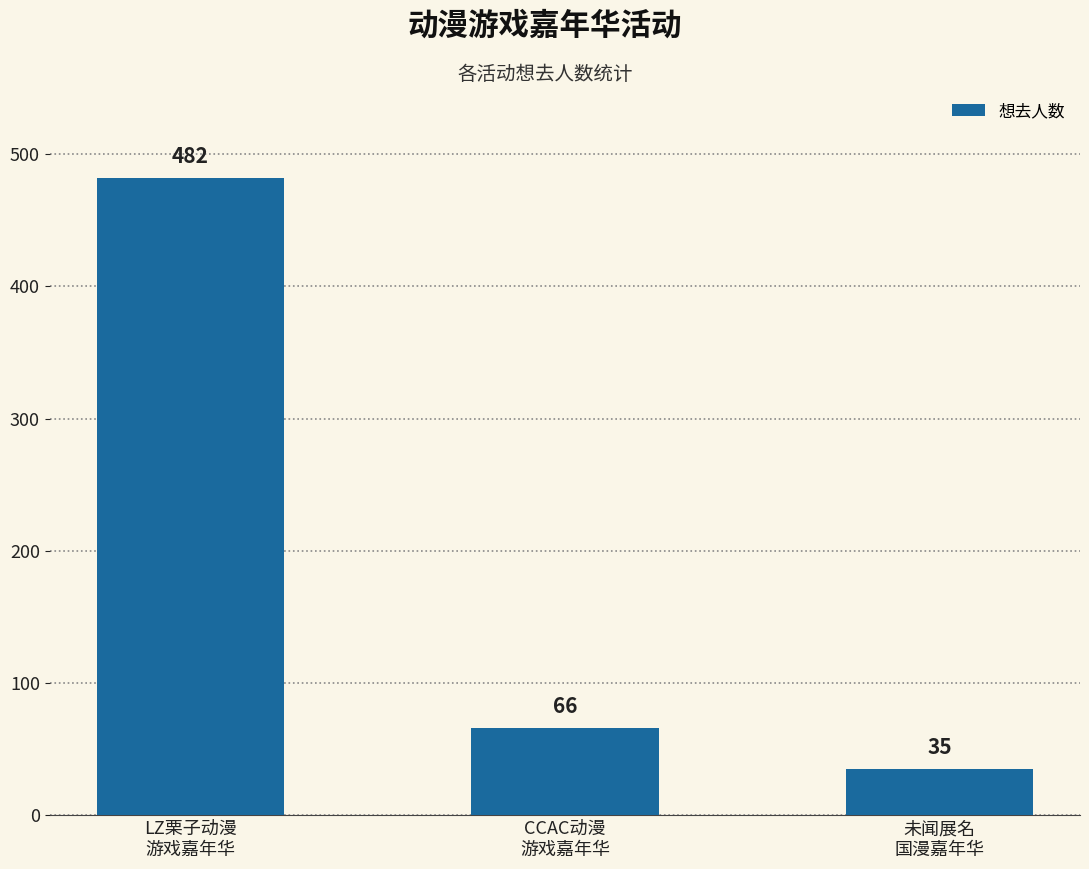

The chart shows a value of 8 at 未闻展名
国漫嘉年华. True or false?

False